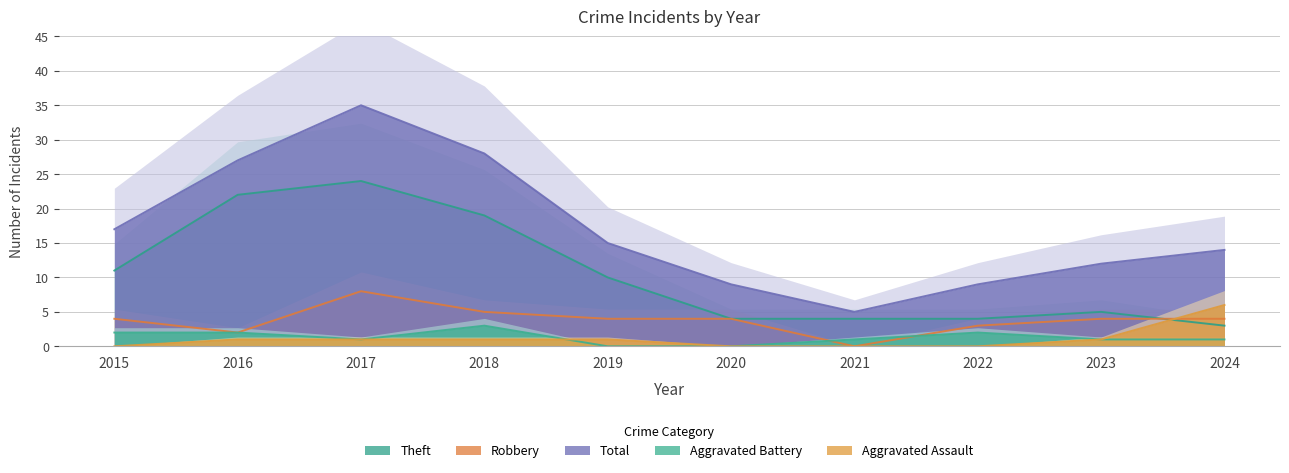

True or false: Total and Robbery intersect in this chart.

False